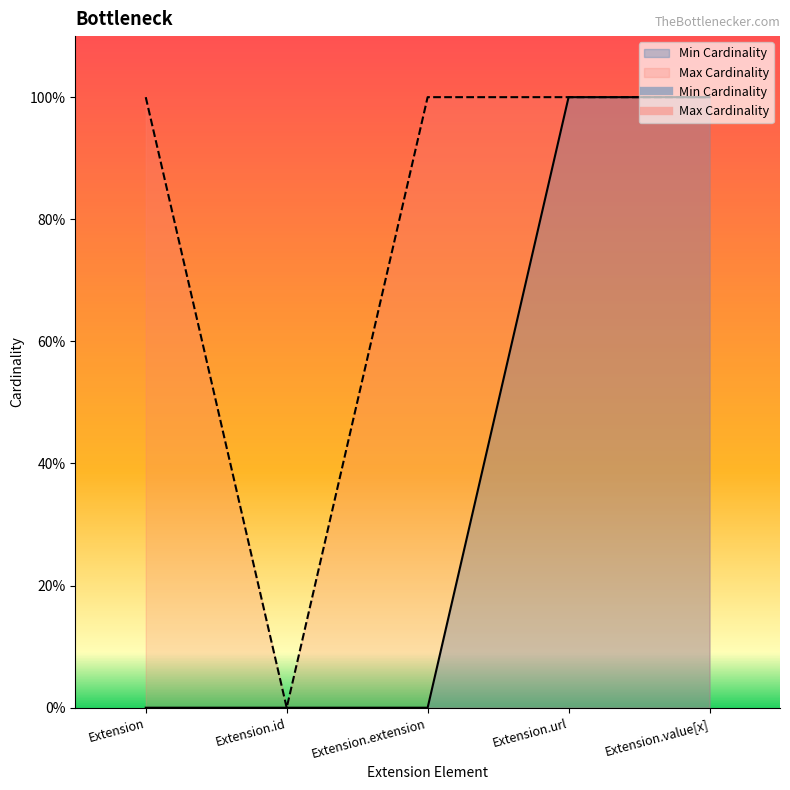

Between Extension.url and Extension.value[x], which series saw the biggest shift?

Min Cardinality